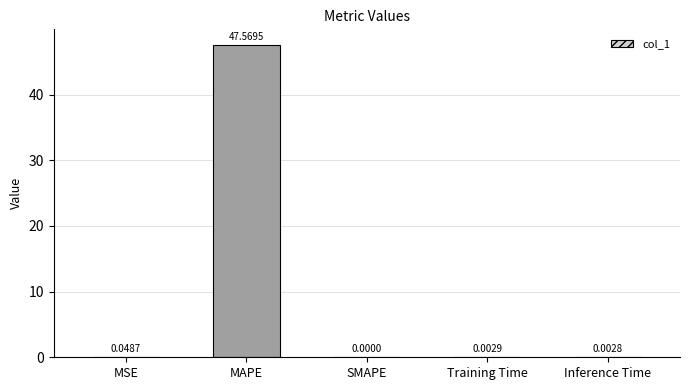

True or false: the data shows 47.6 at MAPE.

True